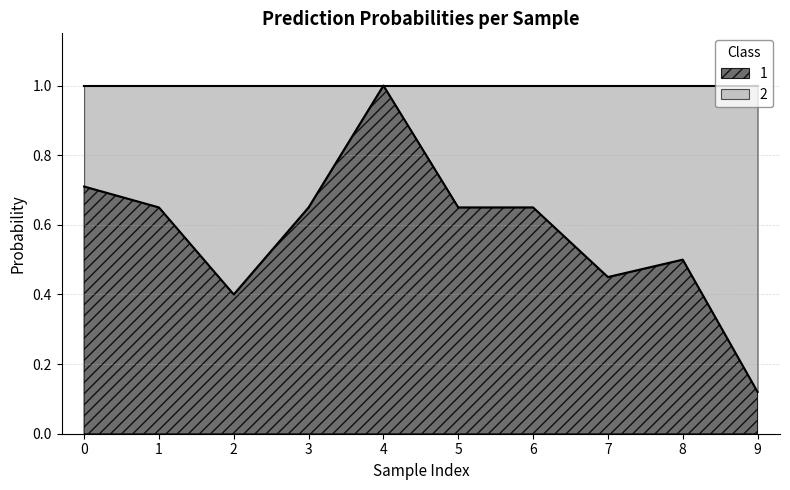

What is the difference between the maximum and second lowest values?

0.6